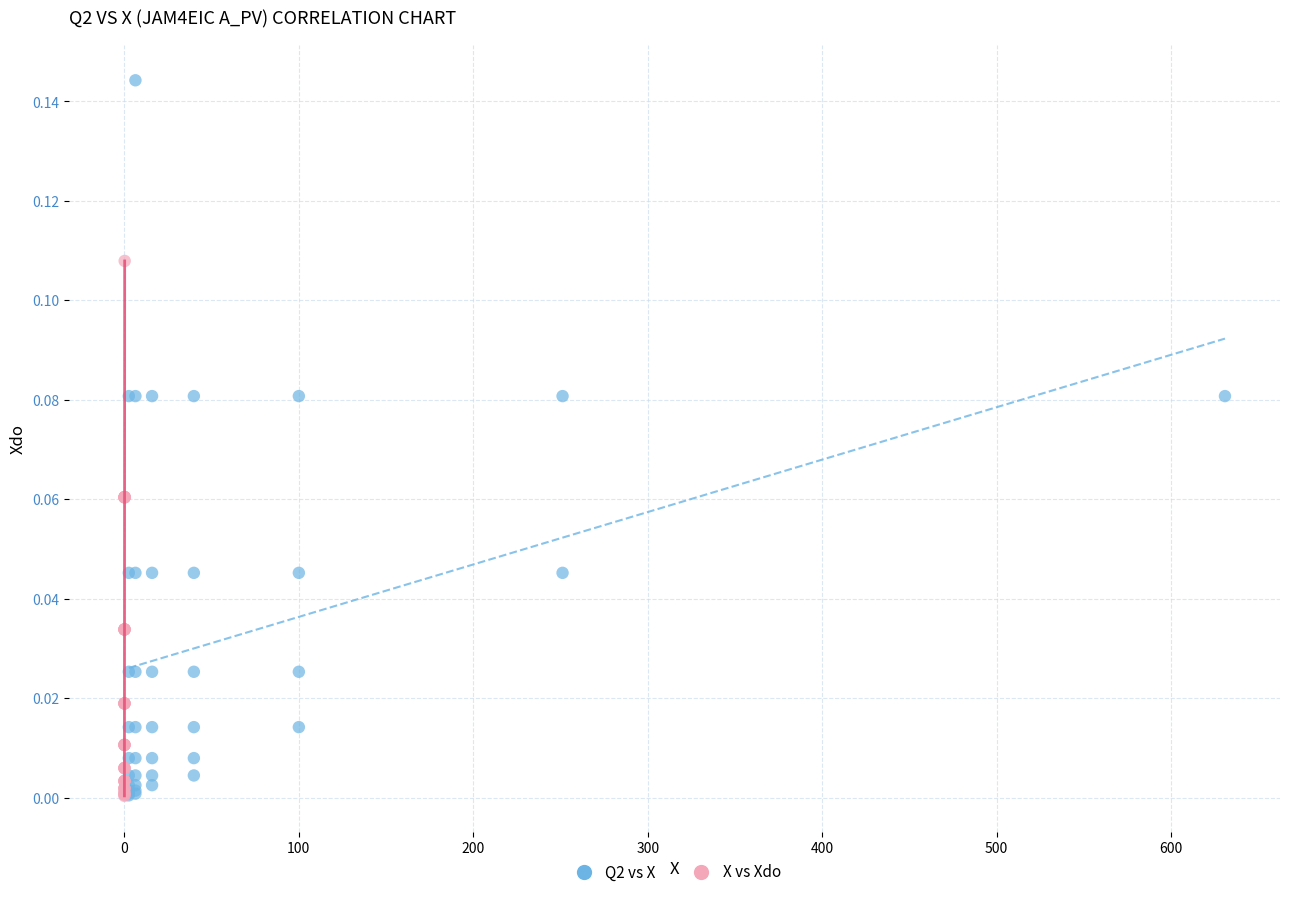

Which series has the widest spread of Y values?

Q2 vs X